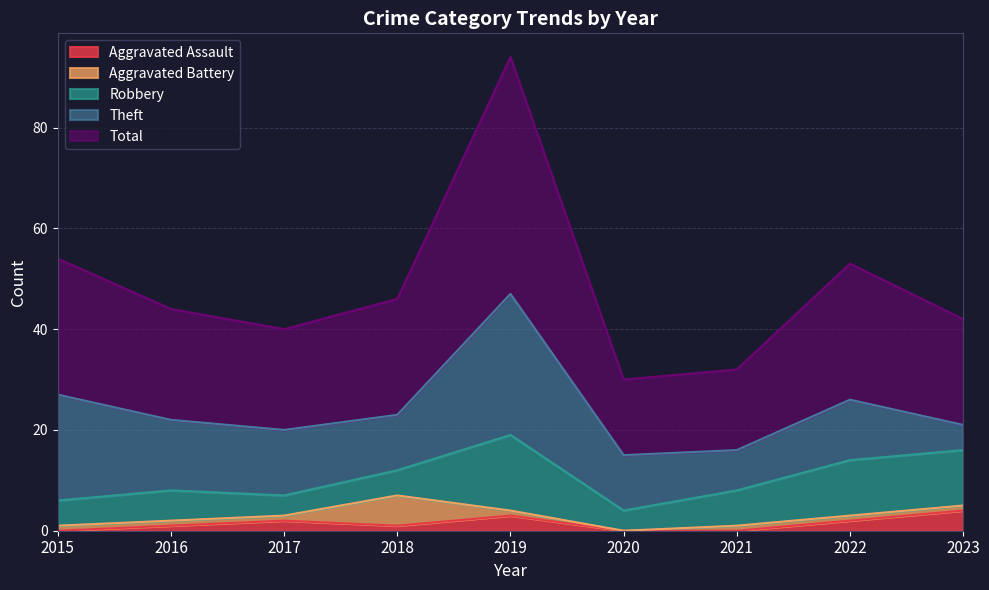

Reading right to left, transcribe all the data shown in this chart.

Aggravated Assault: 2023=4	2022=2	2021=0	2020=0	2019=3	2018=1	2017=2	2016=1	2015=0
Aggravated Battery: 2023=1	2022=1	2021=1	2020=0	2019=1	2018=6	2017=1	2016=1	2015=1
Robbery: 2023=11	2022=11	2021=7	2020=4	2019=15	2018=5	2017=4	2016=6	2015=5
Theft: 2023=5	2022=12	2021=8	2020=11	2019=28	2018=11	2017=13	2016=14	2015=21
Total: 2023=21	2022=27	2021=16	2020=15	2019=47	2018=23	2017=20	2016=22	2015=27